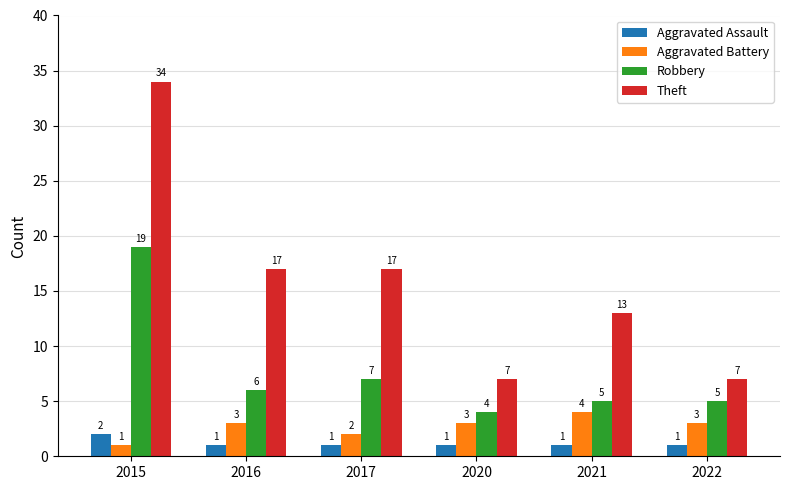

Is the value of Robbery at 2015 greater than the value of Aggravated Assault at 2016?

Yes